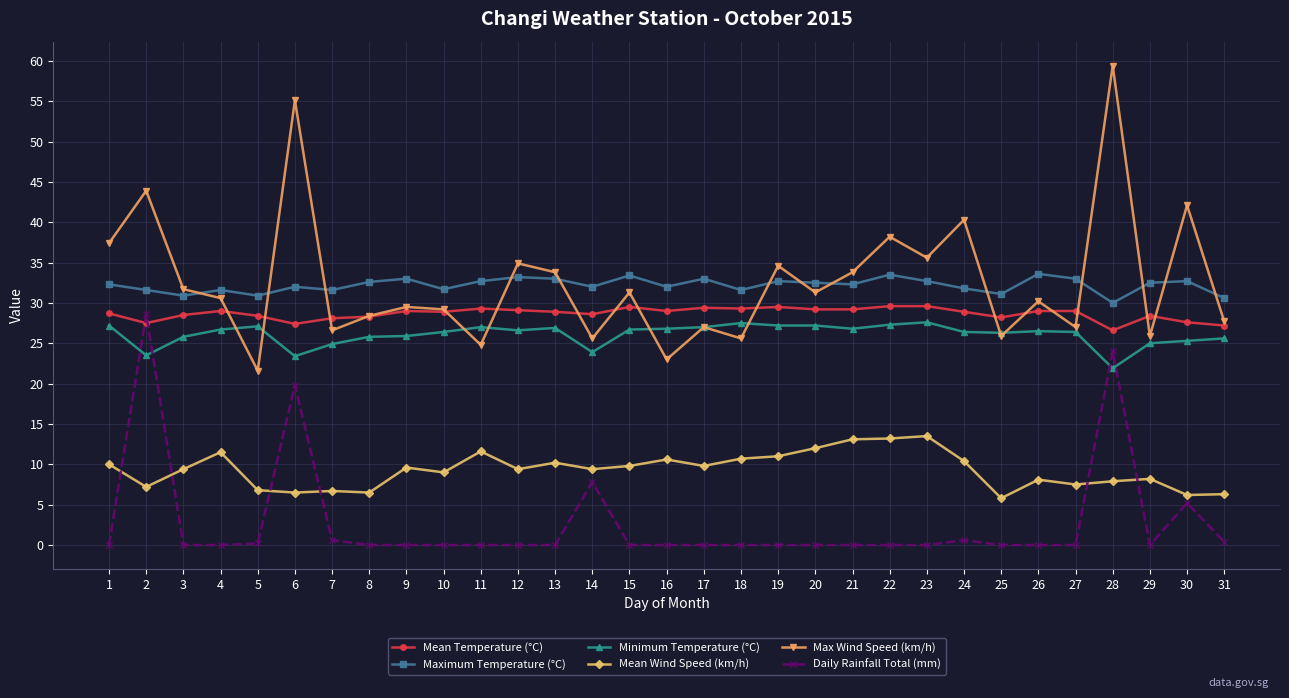

Where is the first local maximum for Max Wind Speed (km/h)?

2